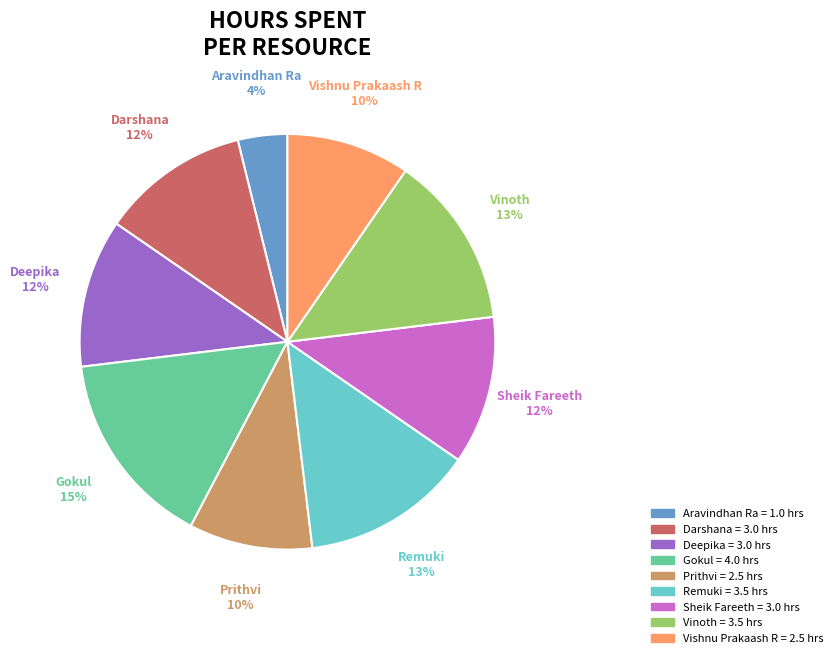

Is it true that Sheik Fareeth is 12% of the pie?

True